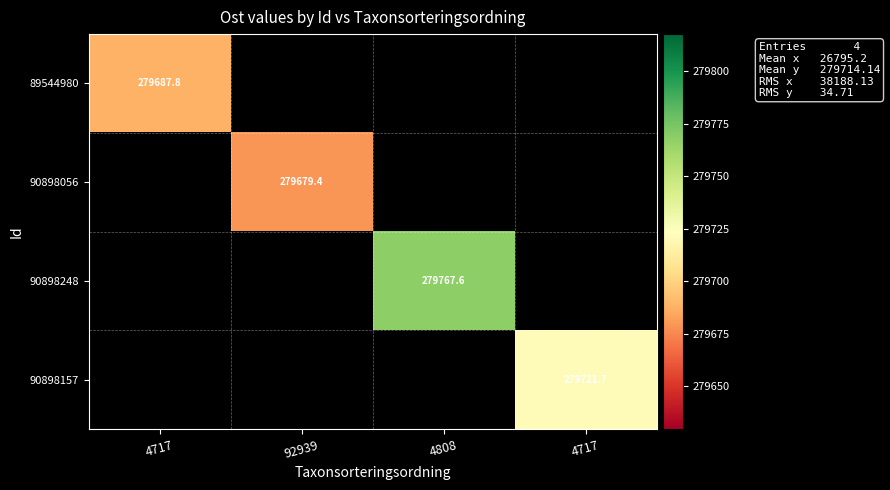

Which series has the widest spread of values?

89544980